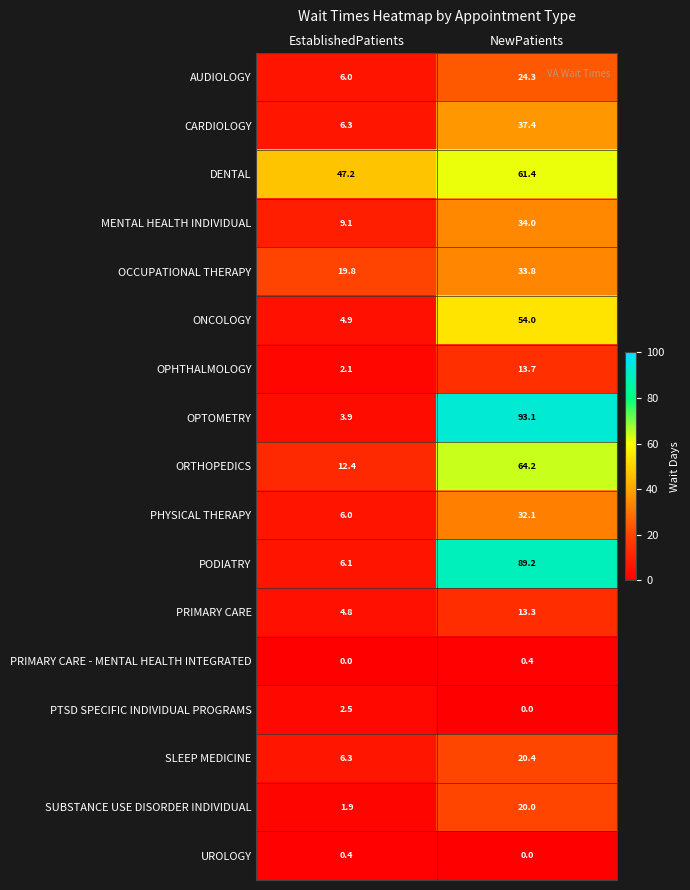

What is the difference between the OCCUPATIONAL THERAPY values at EstablishedPatients and NewPatients?

14.0